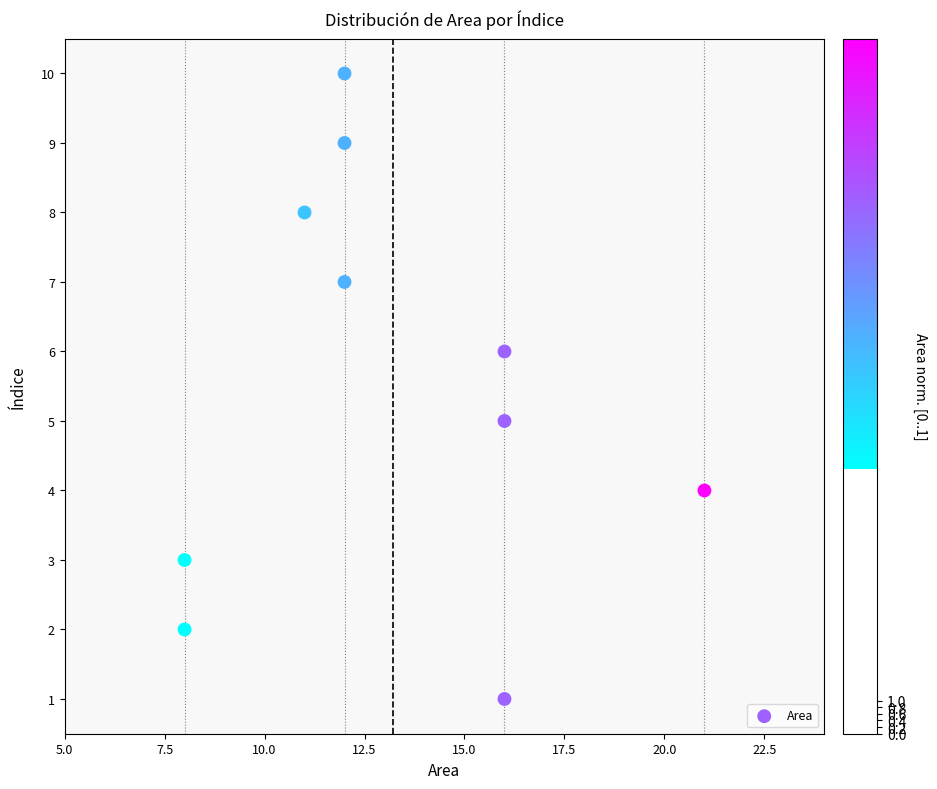

What is the range of Y values (max minus min)?

9